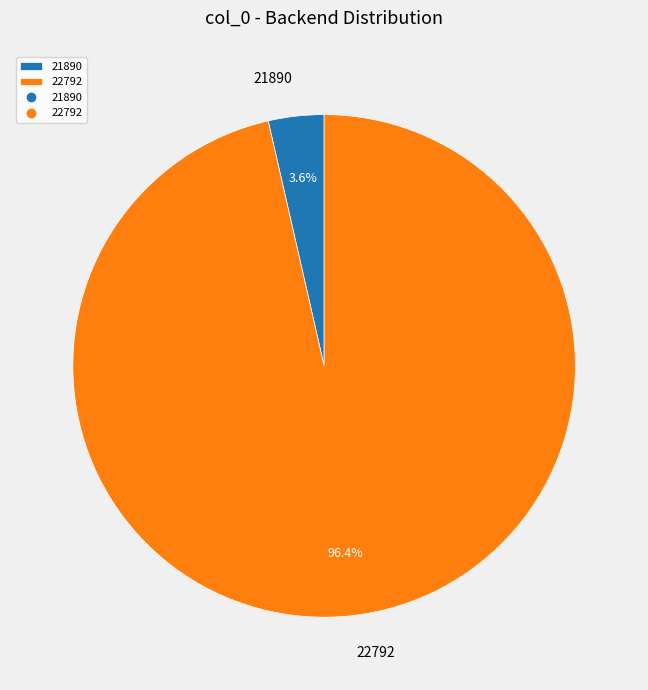

Is the sum of 22792 and 21890 greater than half?

Yes